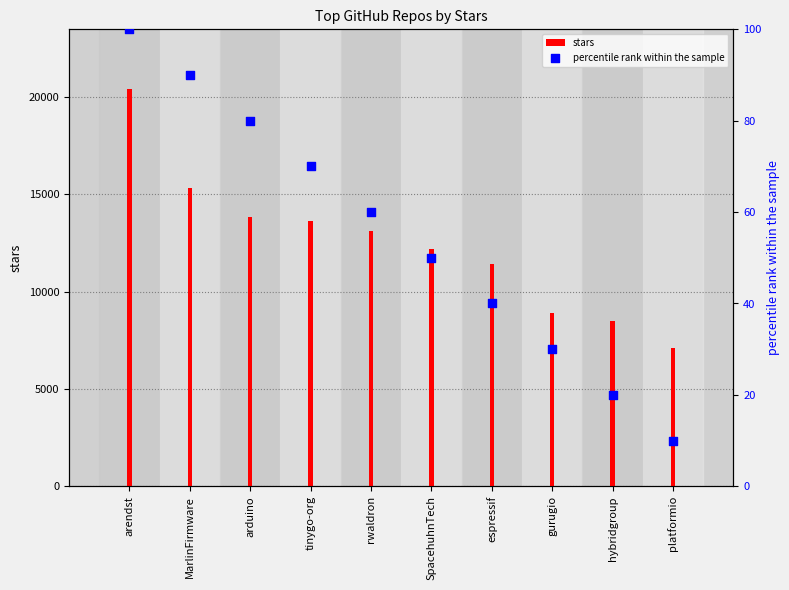

What is the total value across all series at hybridgroup?

8520